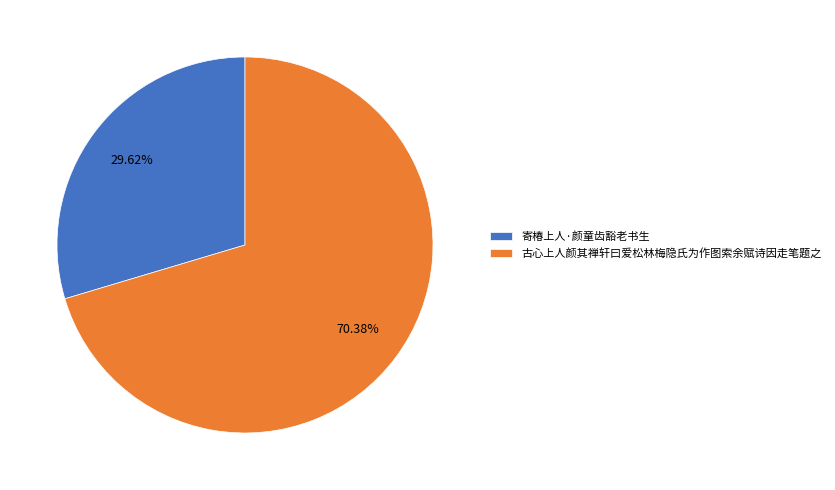

What percentage is the 古心上人颜其禅轩曰爱松林梅隐氏为作图索余赋诗因走笔题之 slice, to the nearest percent?

70%